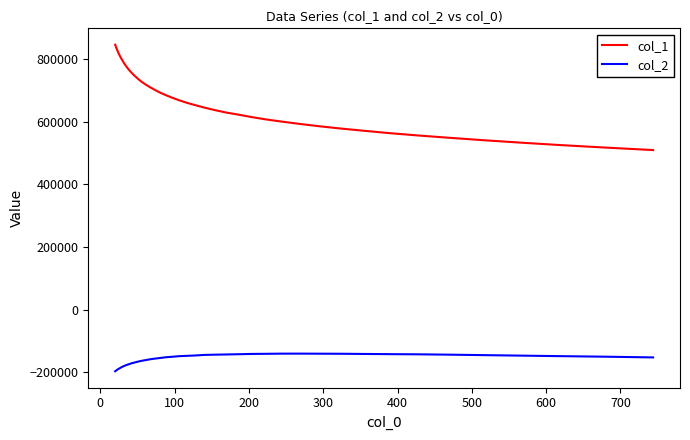

What is the lowest value of the col_2 series?

-197395.4